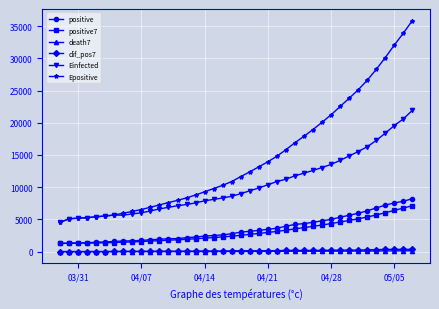

True or false: Einfected and positive cross at least once.

False